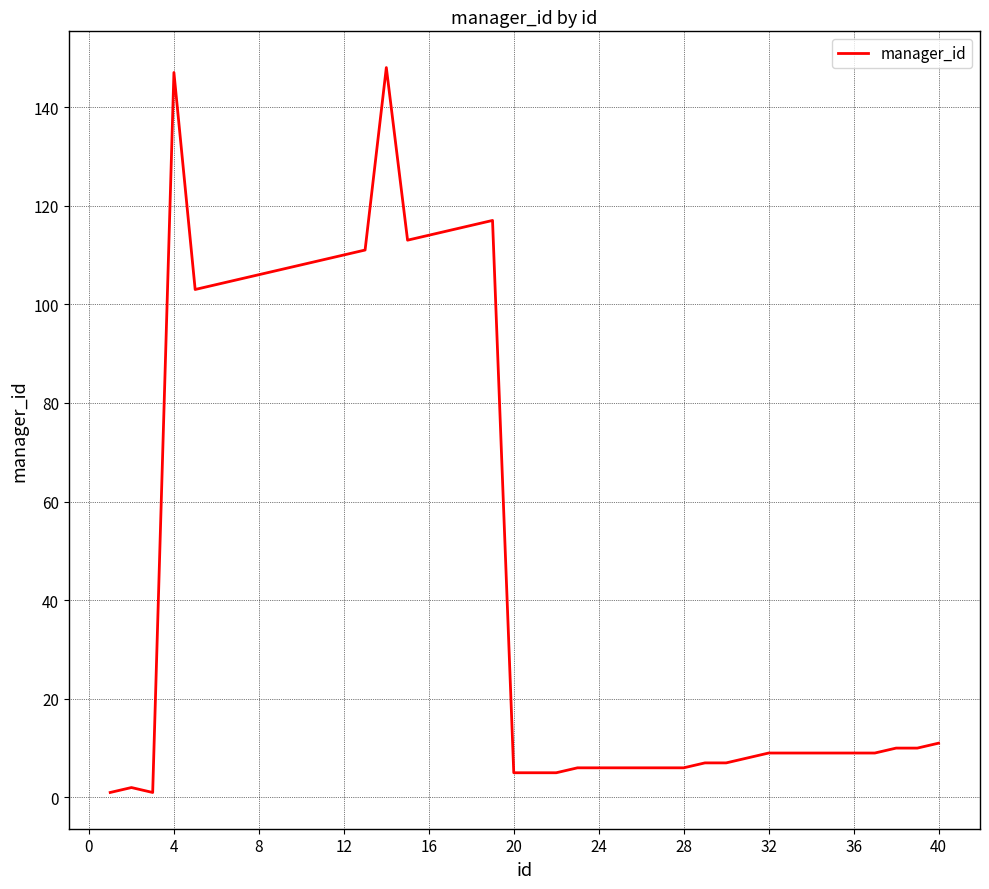

What is the difference between the maximum and minimum values?

147